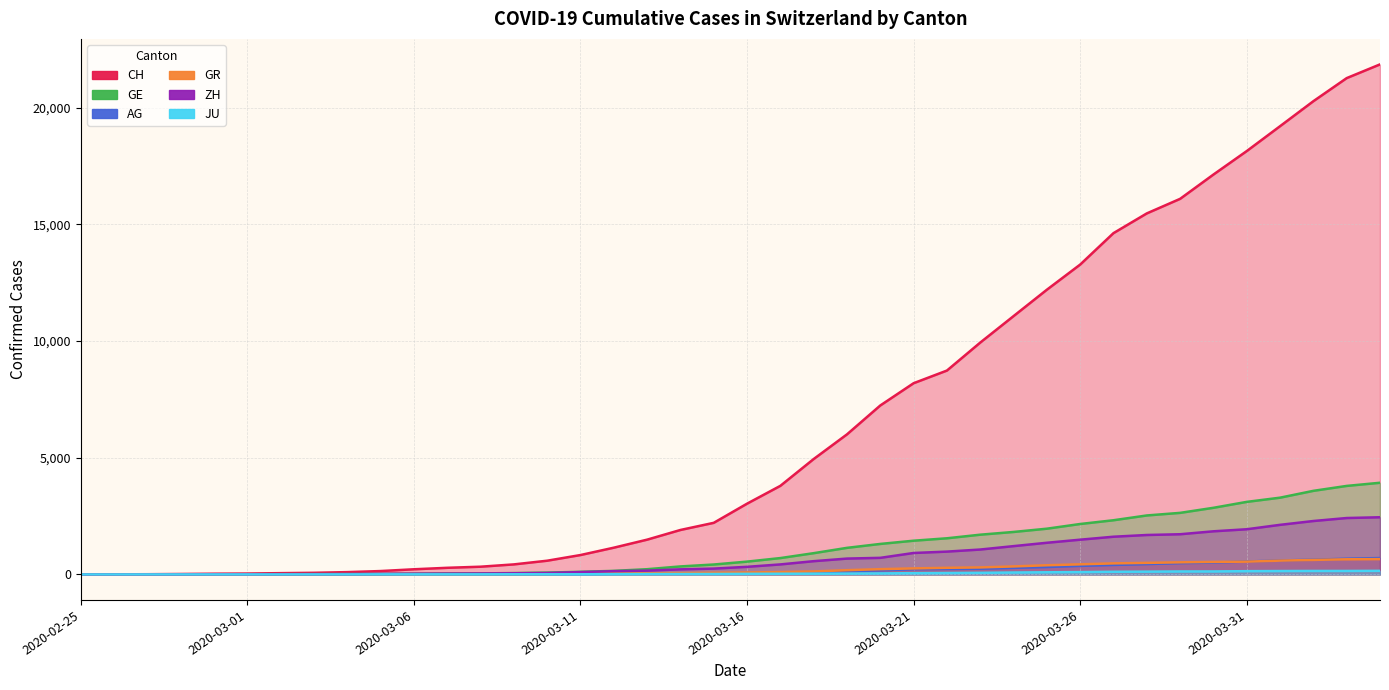

The value of CH at 2020-03-30 is 17135. True or false?

True